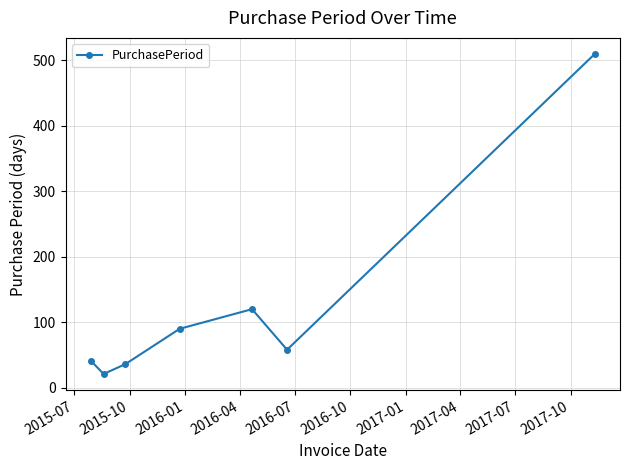

What is the smallest value displayed?

21